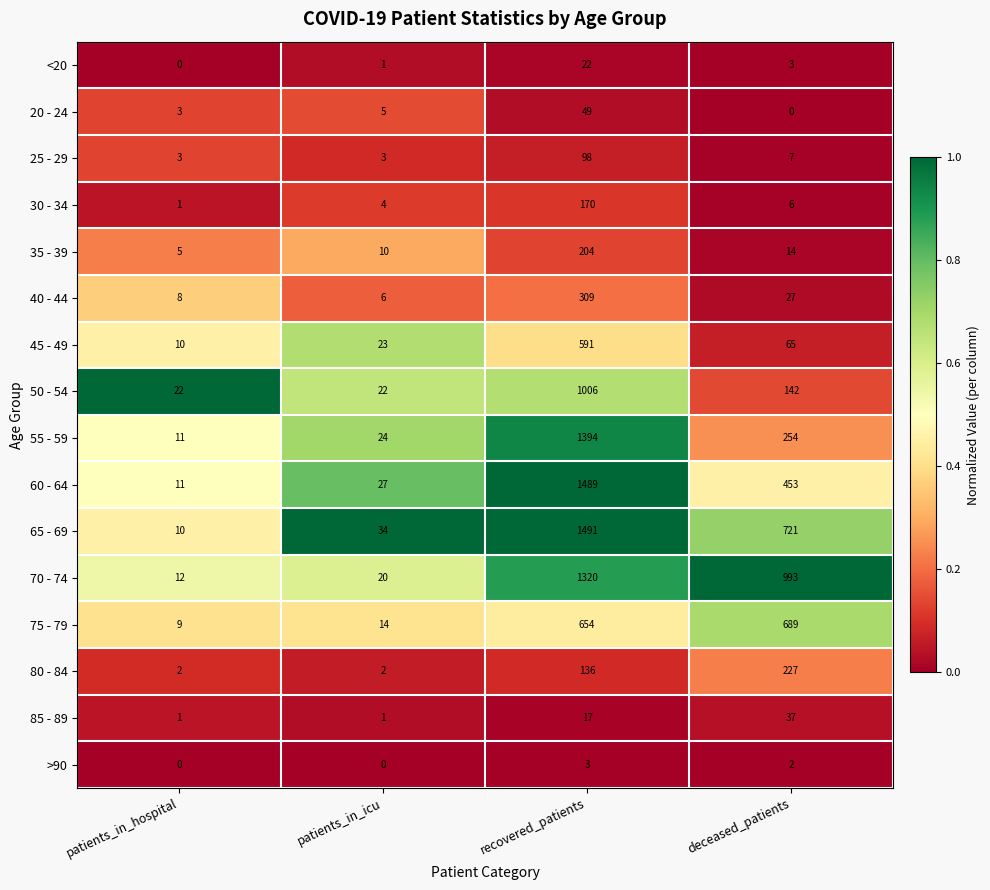

What is the difference between the 80 - 84 values at deceased_patients and patients_in_hospital?

225